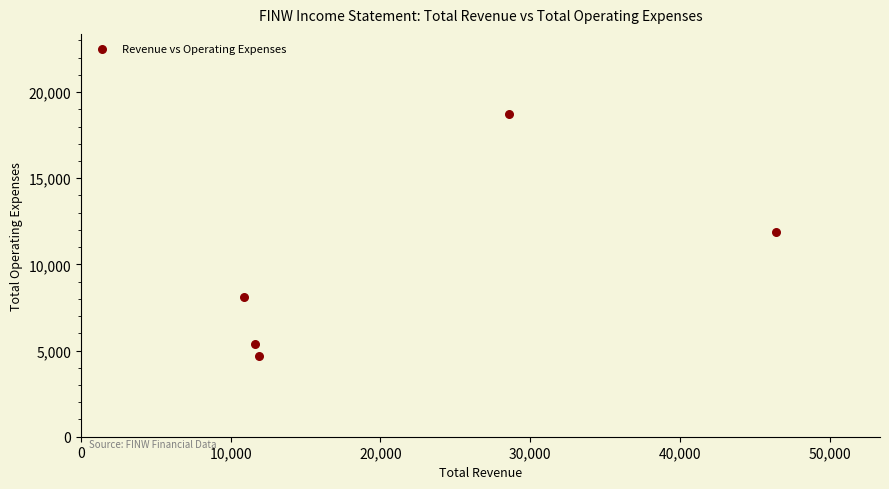

What is the average X value?

21880